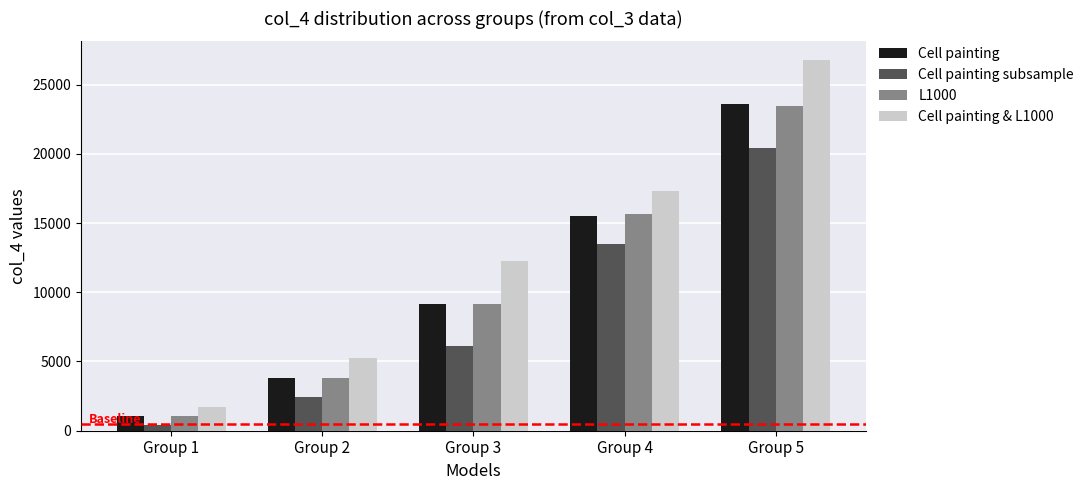

The value of Cell painting & L1000 at Group 4 is 17320.0. True or false?

True